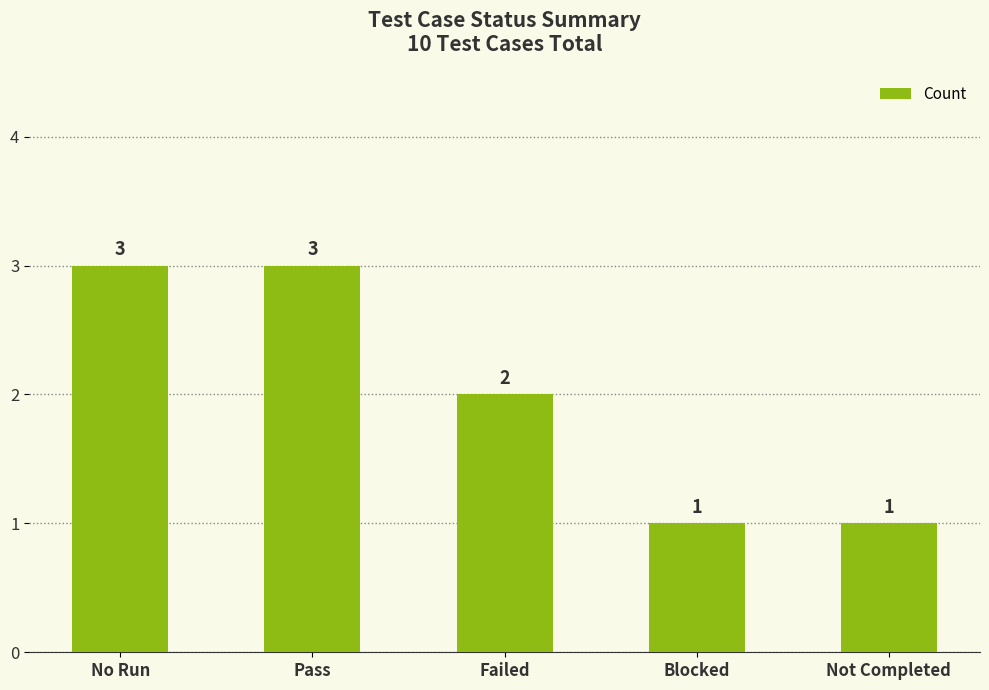

What is the greatest value displayed?

3